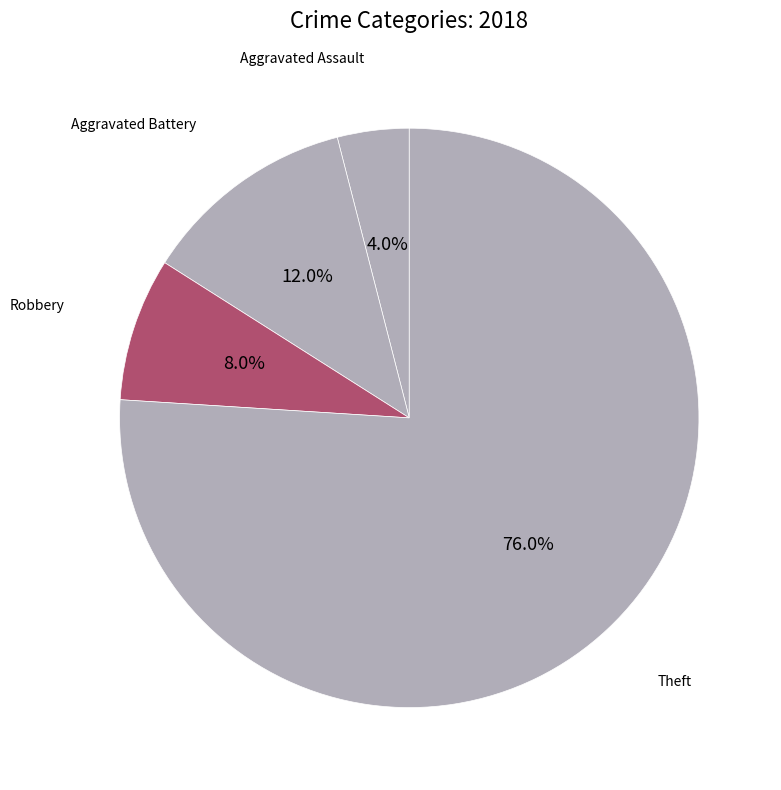

What is the ratio of the value at Aggravated Assault to the value at Aggravated Battery?

0.3